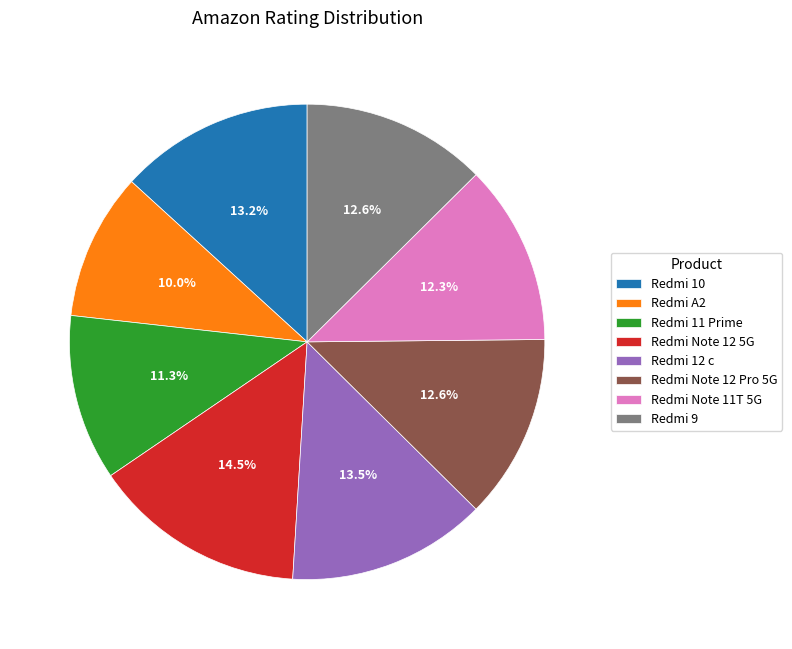

To the nearest percent, what portion does Redmi 11 Prime represent?

11%